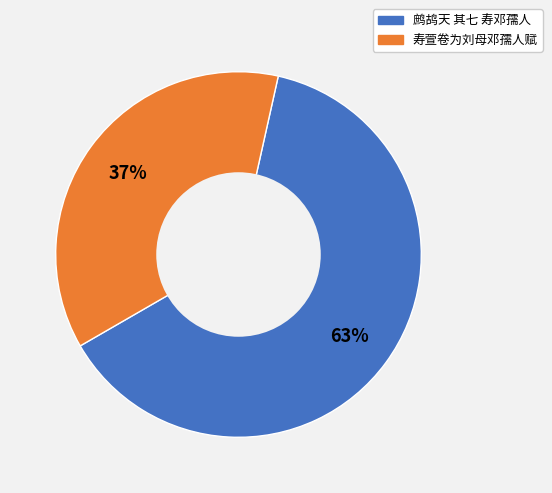

Is 鹧鸪天 其七 寿邓孺人 the majority of the pie?

Yes